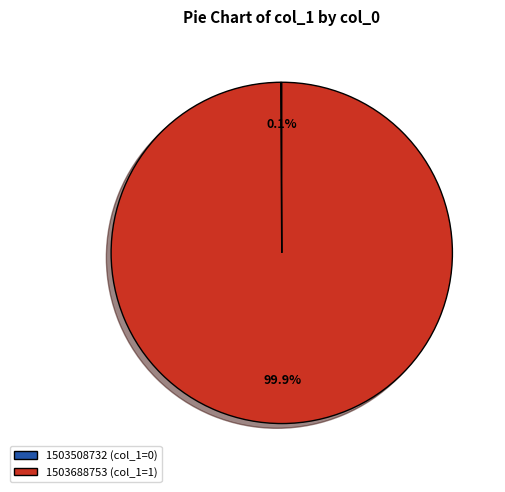

Which category has the biggest portion of the pie?

1503688753 (col_1=1)